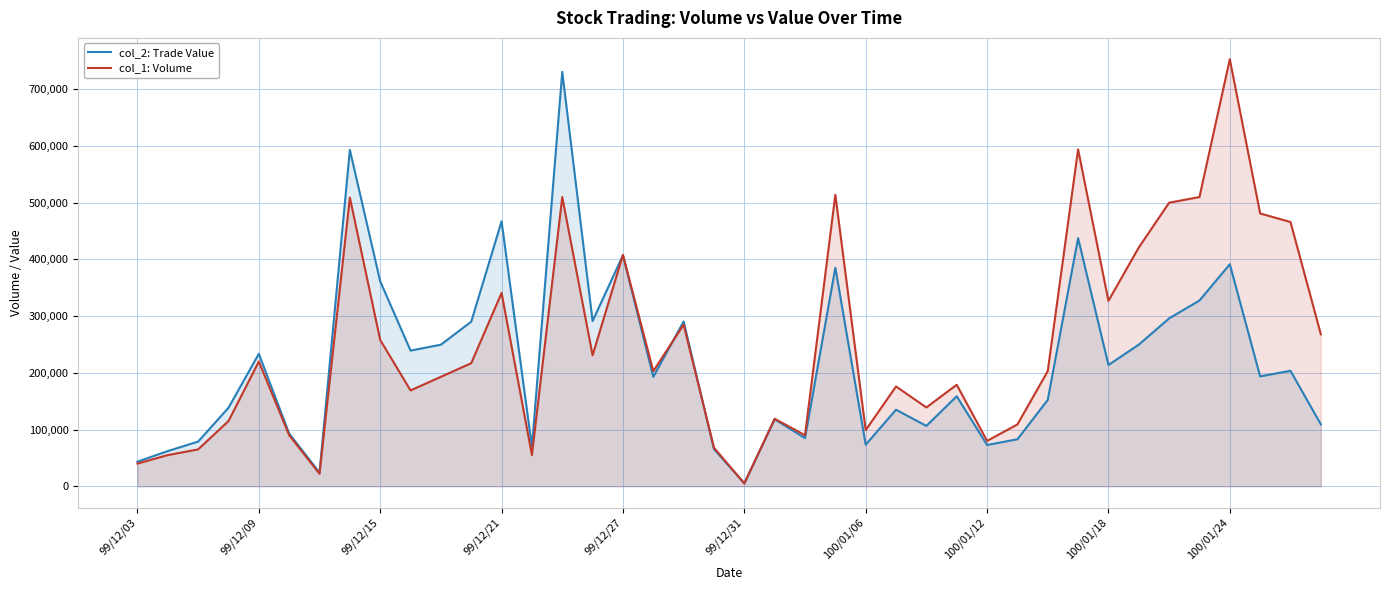

What are all the series names shown in the legend?

col_2: Trade Value, col_1: Volume